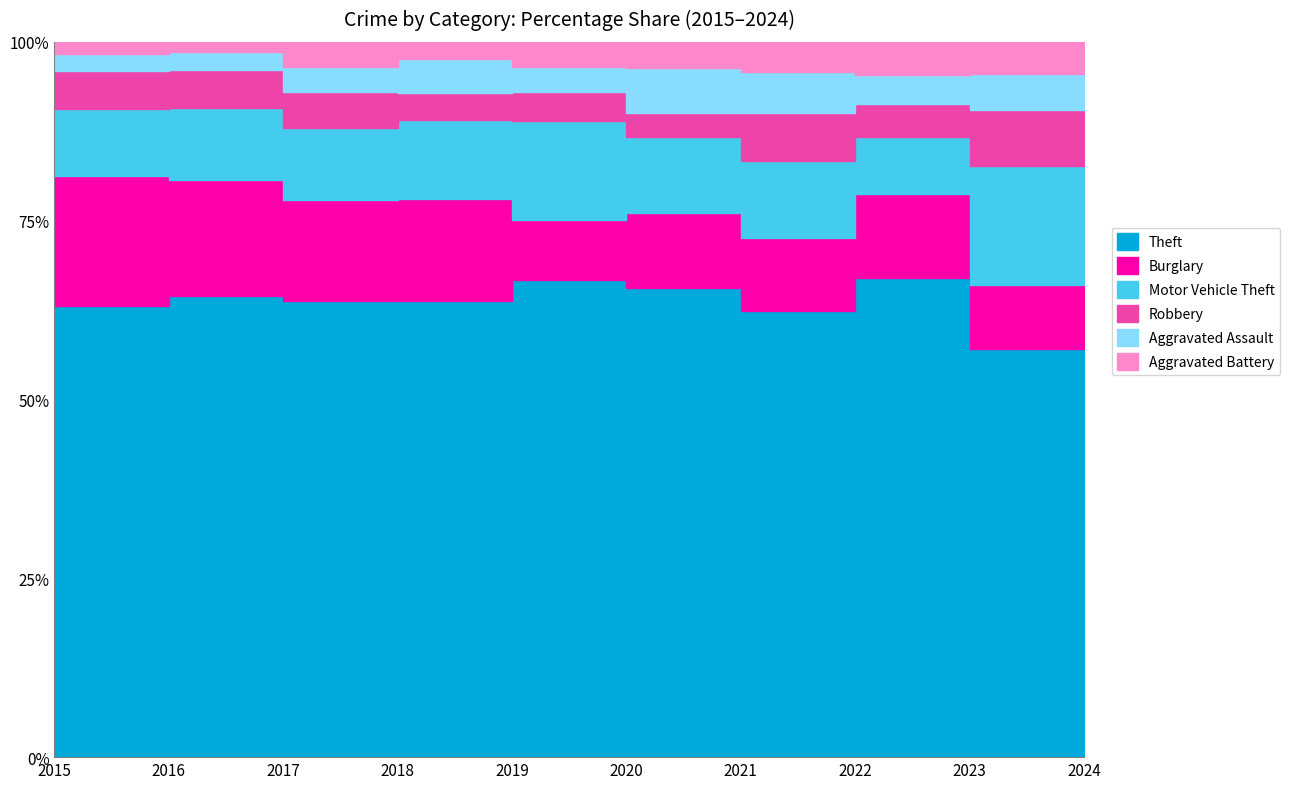

In Theft, how many points are higher than both neighbors (excluding endpoints)?

3